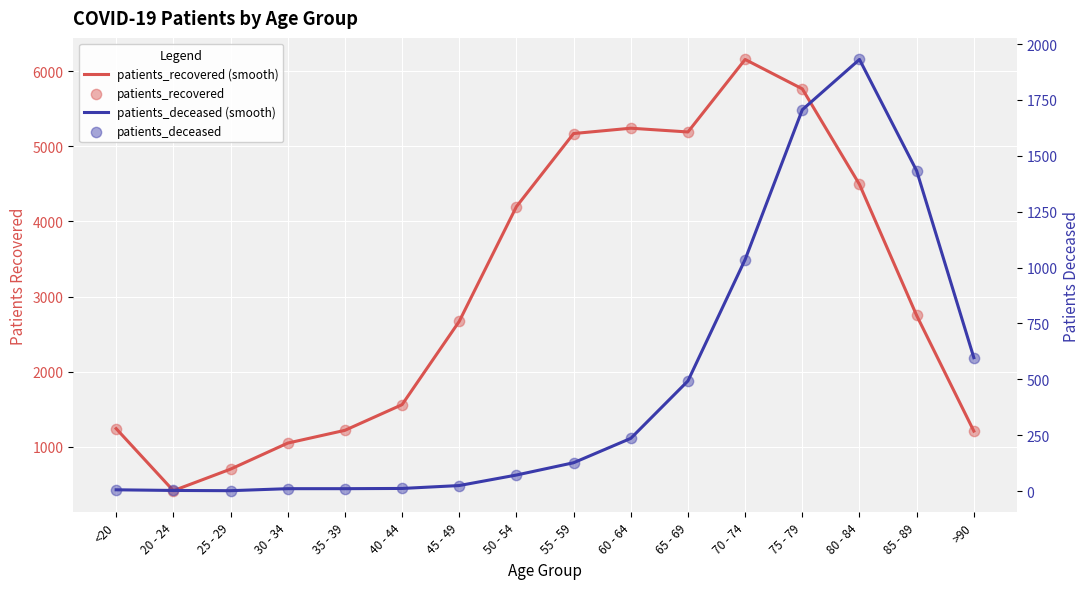

Which series has the largest total across all categories?

patients_recovered (smooth)